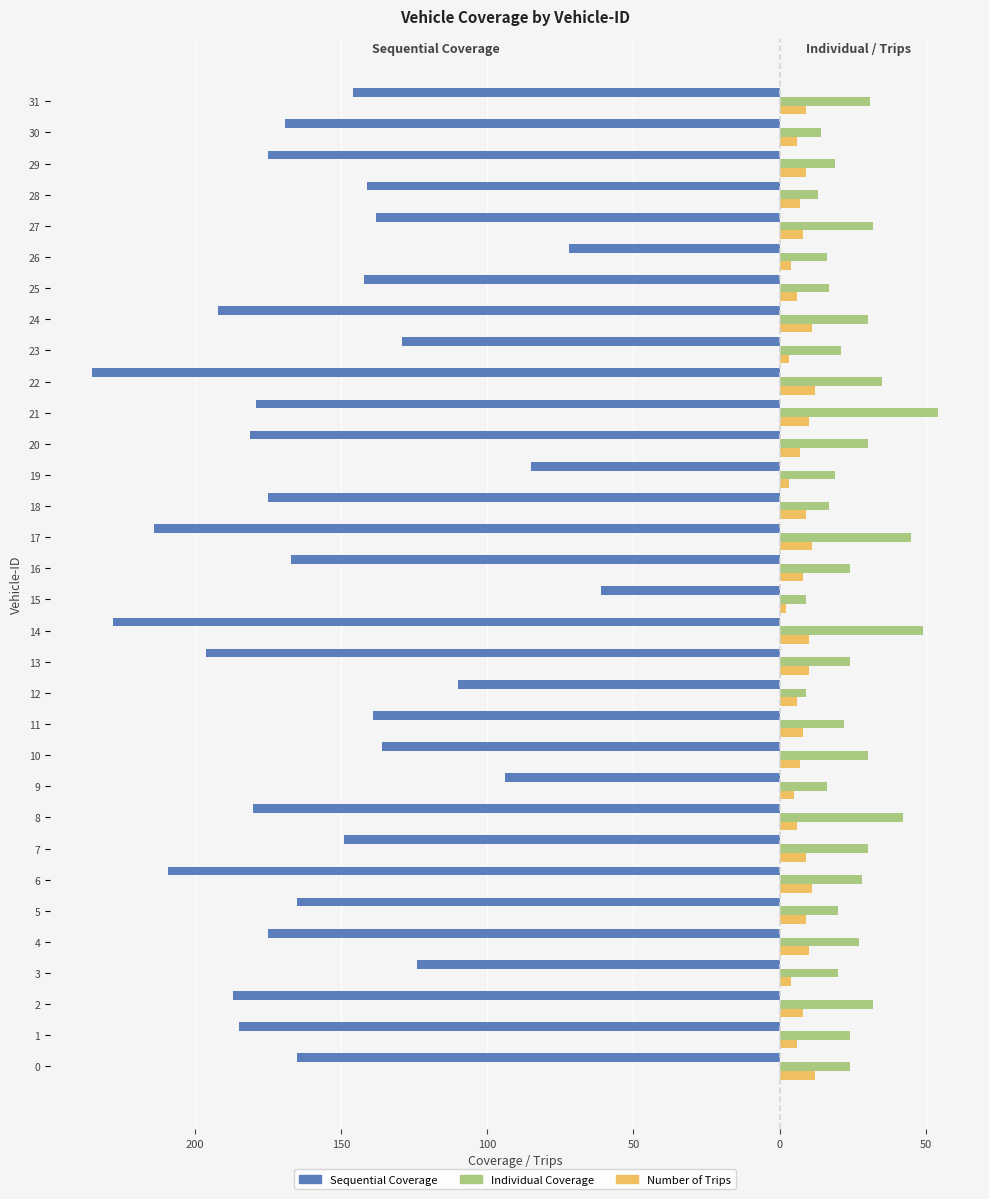

What are all the series names shown in the legend?

Sequential Coverage, Individual Coverage, Number of Trips